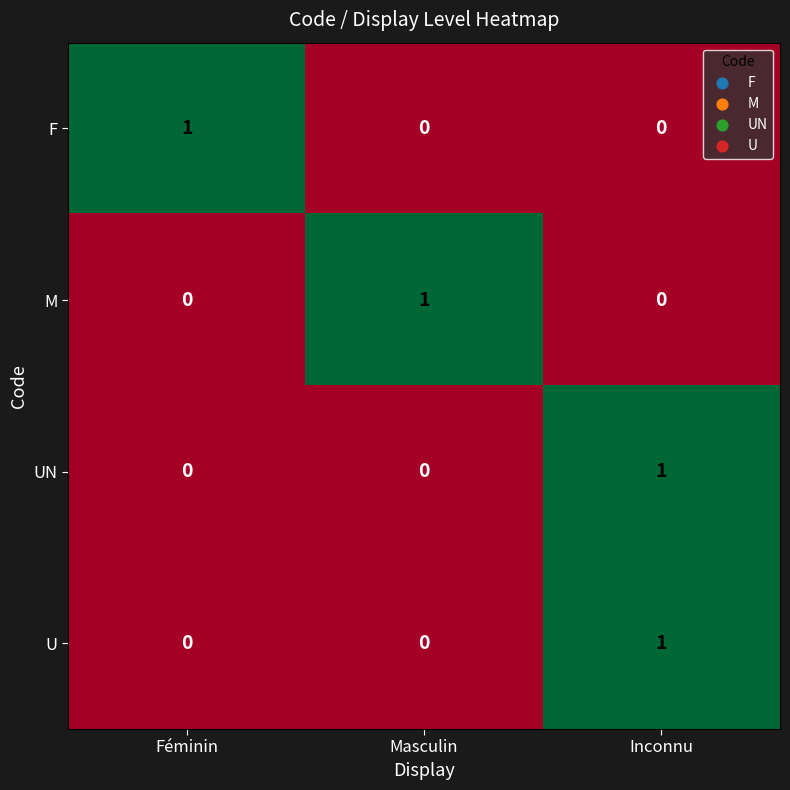

At which label does U reach its peak?

Inconnu